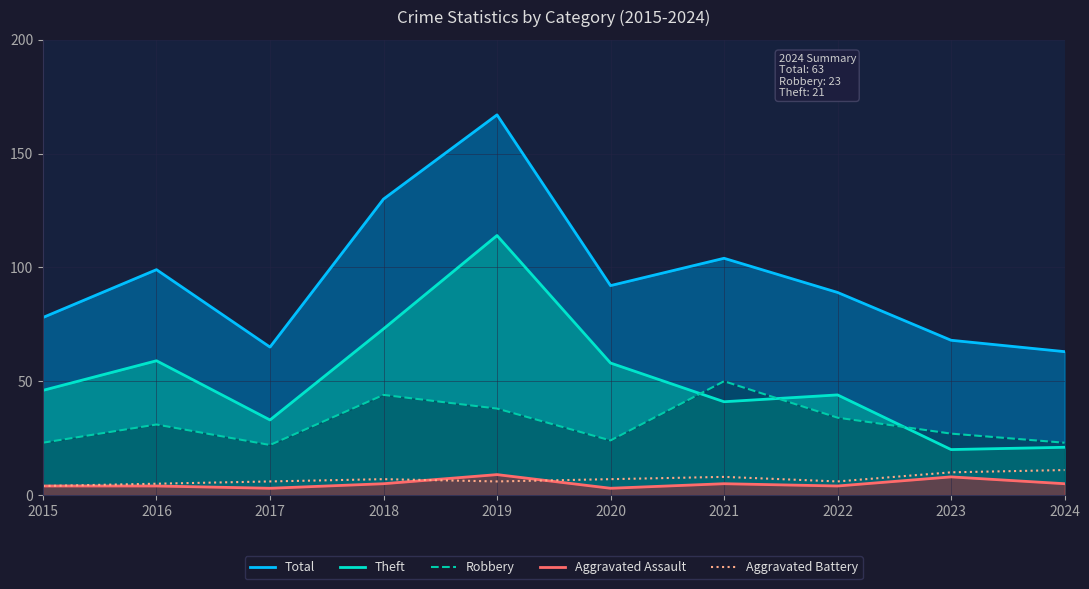

What are all the series names shown in the legend?

Total, Theft, Robbery, Aggravated Assault, Aggravated Battery